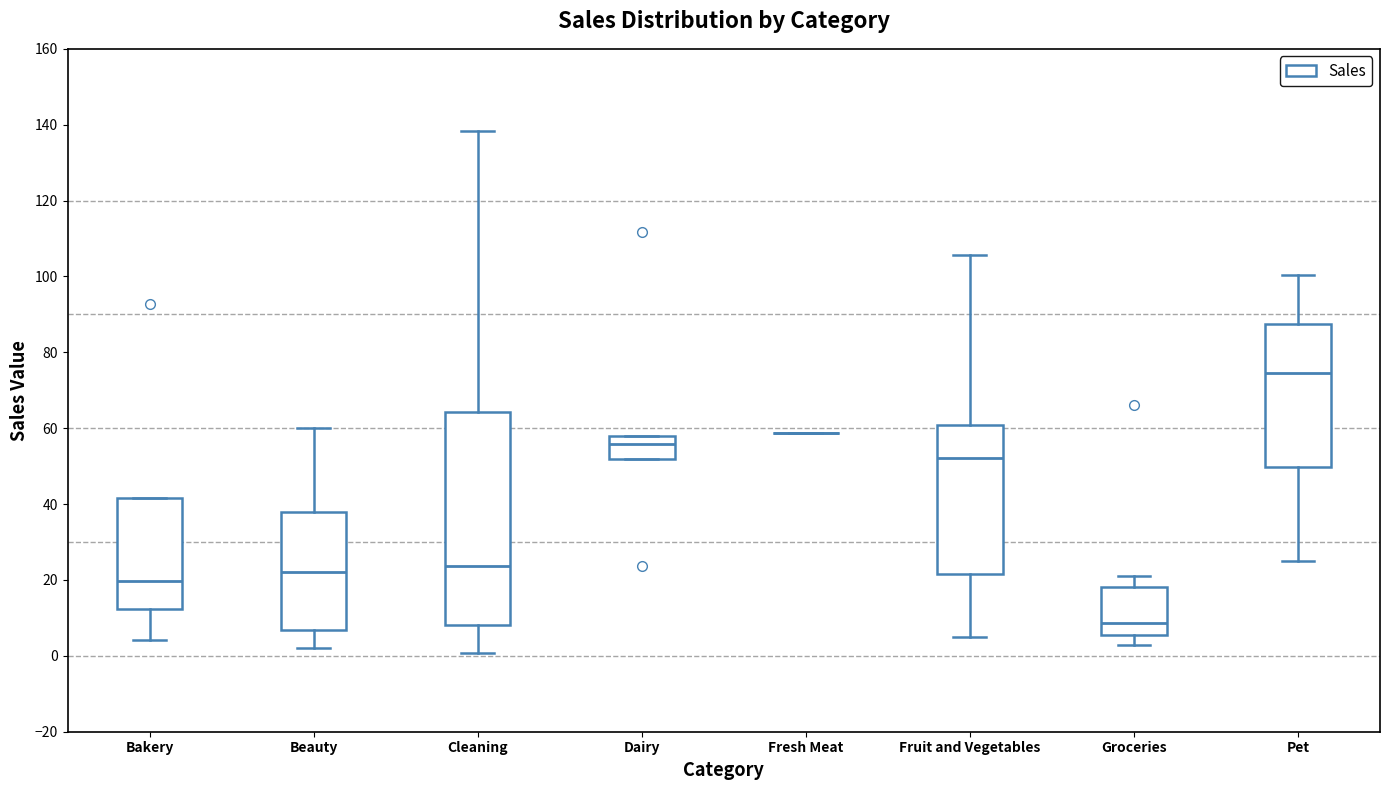

Reading left to right, transcribe this box plot: for each box, give where its median line is, the range the box spans, and where its two whiskers end, as read against the y-axis. The values are not printed on the chart, so give them approximately, as read against the axis.

Bakery: median 20, box 12 to 42, whiskers 4 to 42
Beauty: median 22, box 6 to 38, whiskers 2 to 60
Cleaning: median 24, box 8 to 64, whiskers 0 to 138
Dairy: median 56, box 52 to 58, whiskers 52 to 58
Fresh Meat: box collapsed to a line at 58, whiskers 58 to 58
Fruit and Vegetables: median 52, box 22 to 60, whiskers 6 to 106
Groceries: median 8, box 6 to 18, whiskers 2 to 22
Pet: median 74, box 50 to 88, whiskers 26 to 100